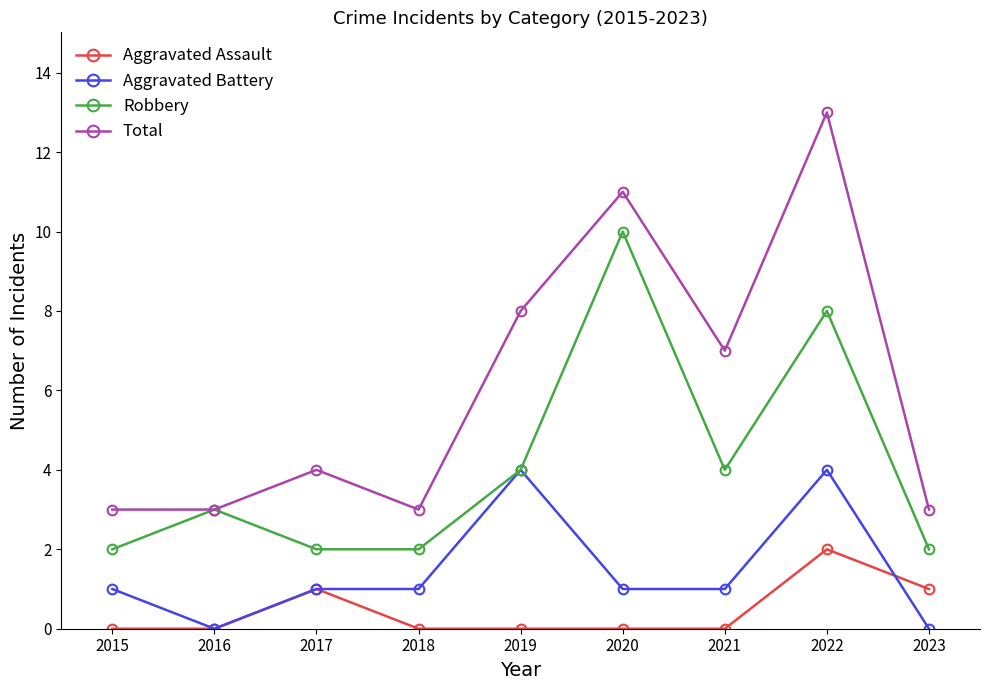

Count the number of data series in this chart.

4